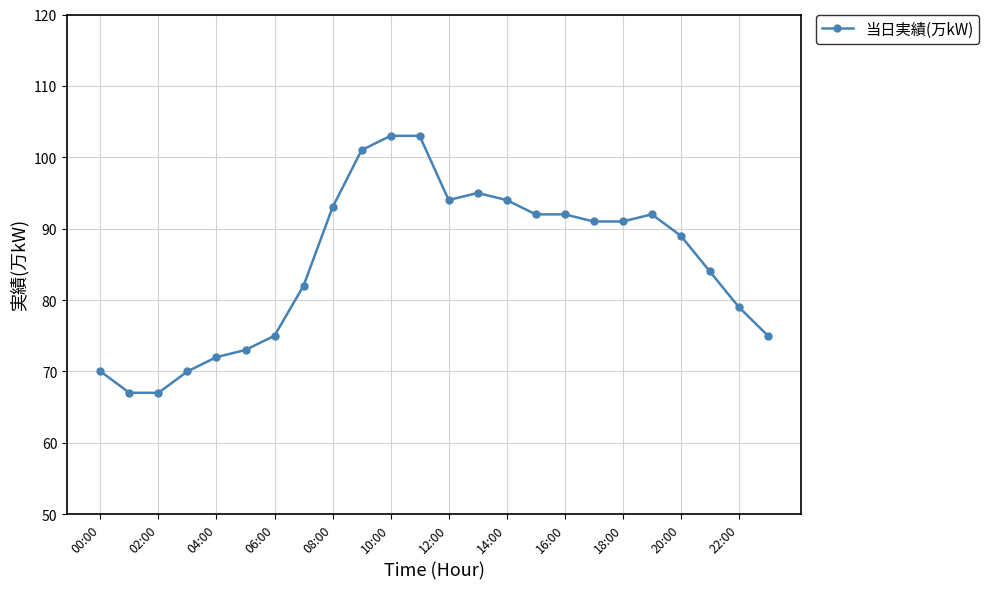

What is the maximum value shown in the chart?

103